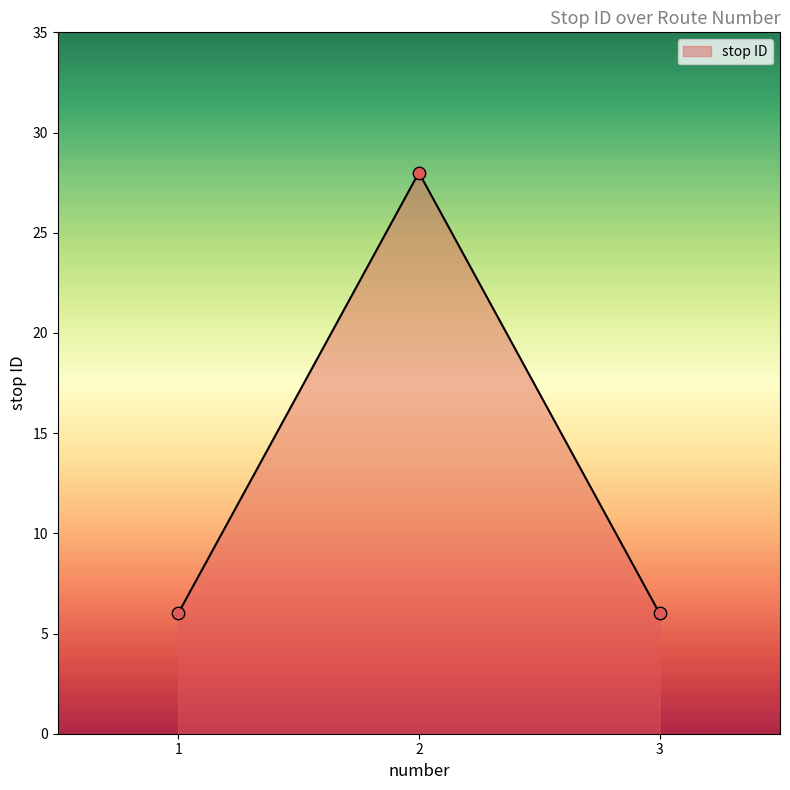

What is the change in value from 2 to 3?

-22